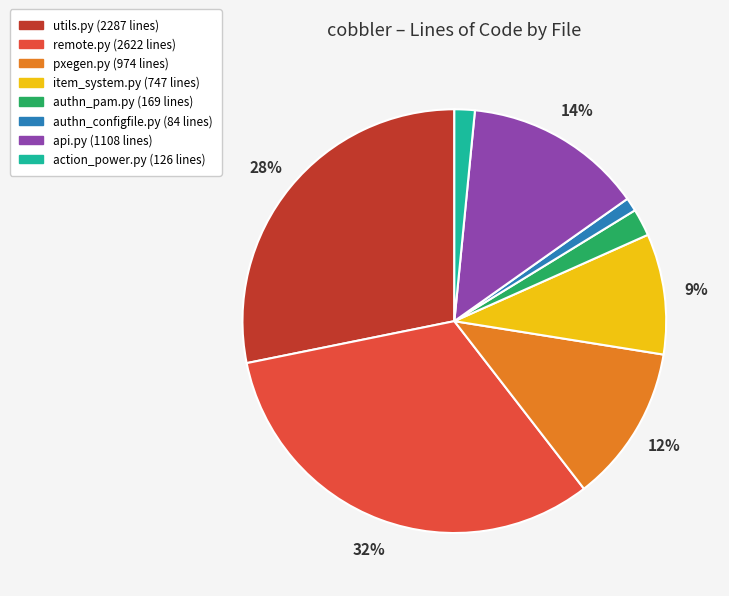

How many slices are in this pie chart?

8